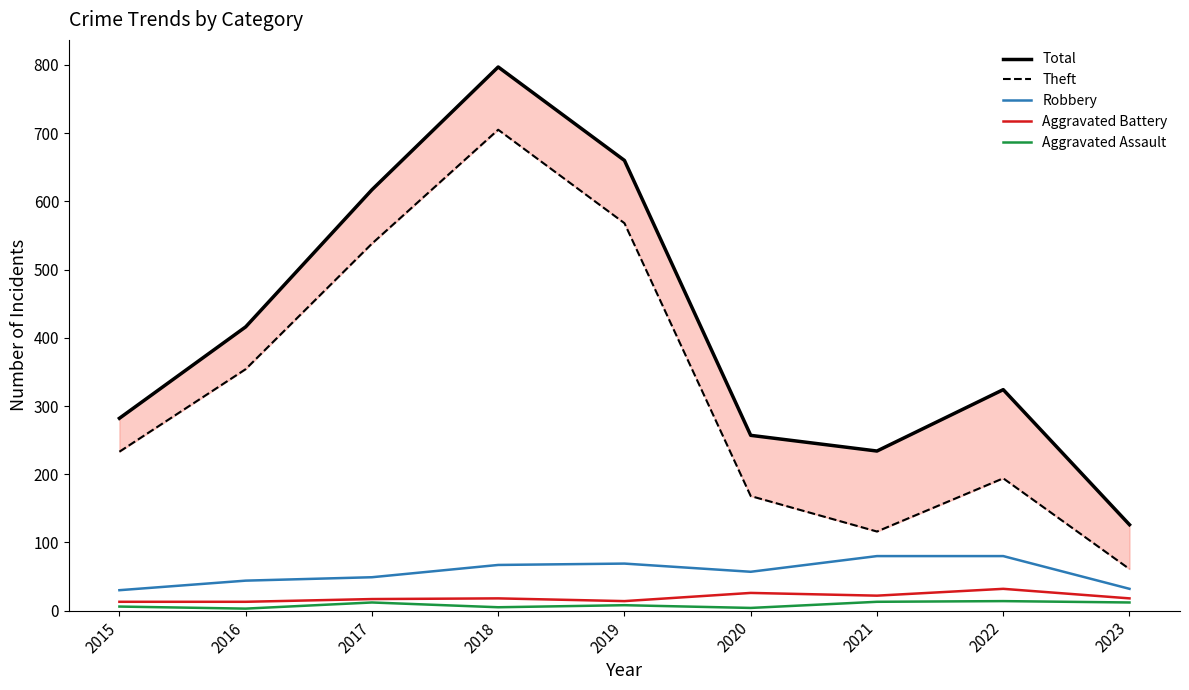

Reading left to right, list all the values displayed in this chart.

Total: 2015=282	2016=416	2017=617	2018=797	2019=660	2020=257	2021=234	2022=324	2023=126
Theft: 2015=233	2016=354	2017=538	2018=705	2019=568	2020=168	2021=116	2022=194	2023=61
Robbery: 2015=30	2016=44	2017=49	2018=67	2019=69	2020=57	2021=80	2022=80	2023=32
Aggravated Battery: 2015=13	2016=13	2017=17	2018=18	2019=14	2020=26	2021=22	2022=32	2023=18
Aggravated Assault: 2015=6	2016=3	2017=12	2018=5	2019=8	2020=4	2021=13	2022=14	2023=12